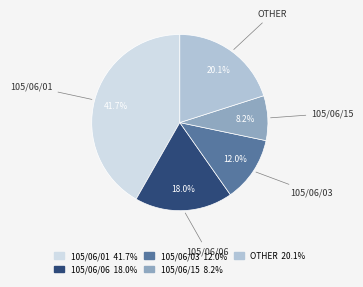

What portion of the pie excludes 105/06/15?

91.8%